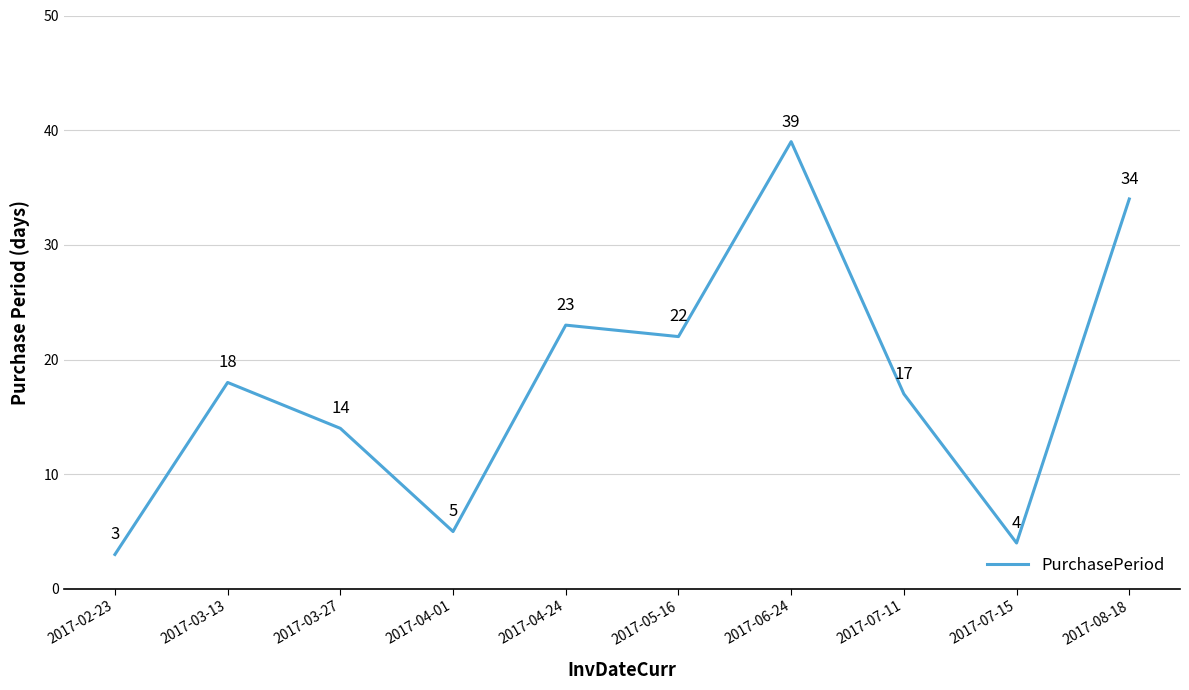

Reading left to right, what are all the values shown in this chart?

2017-02-23=3	2017-03-13=18	2017-03-27=14	2017-04-01=5	2017-04-24=23	2017-05-16=22	2017-06-24=39	2017-07-11=17	2017-07-15=4	2017-08-18=34